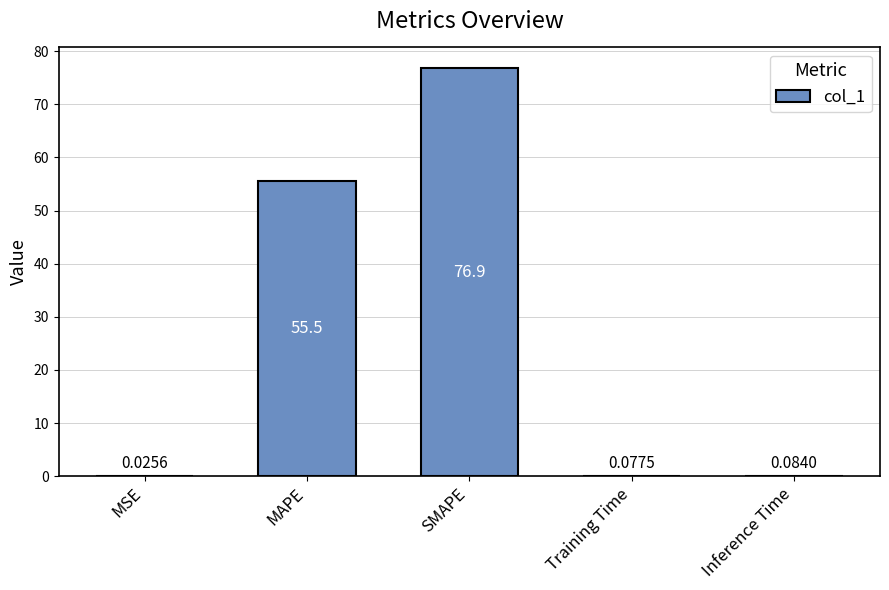

What is the difference between the values at SMAPE and Inference Time?

76.8